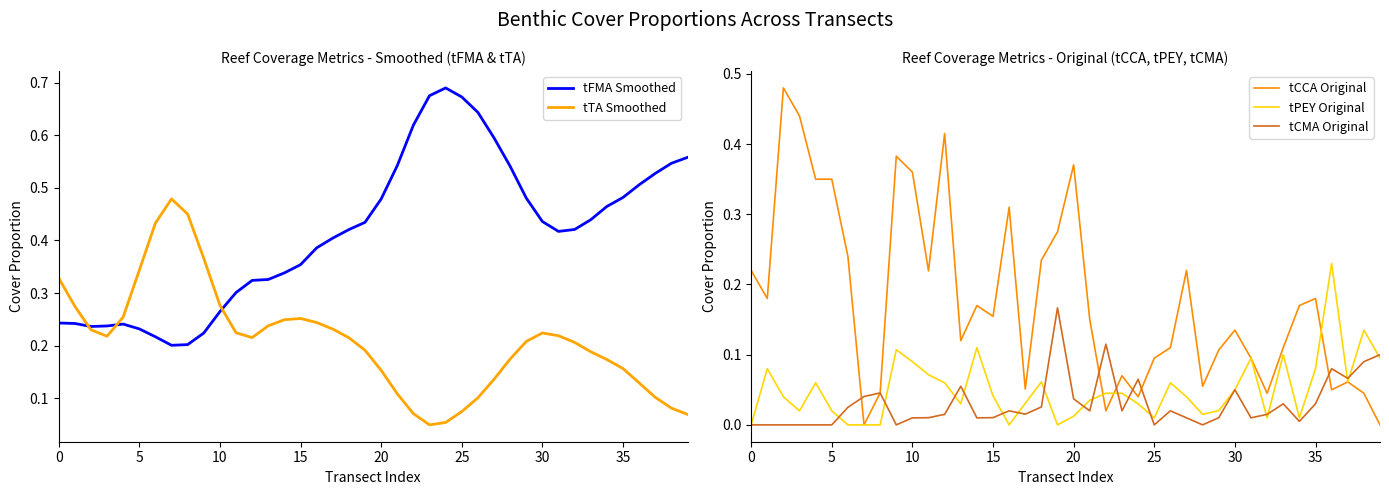

Reading right to left, what are all the values shown in this chart?

tFMA Smoothed: 0.6	0.5	0.5	0.5	0.5	0.5	0.4	0.4	0.4	0.4	0.5	0.5	0.6	0.6	0.7	0.7	0.7	0.6	0.5	0.5	0.4	0.4	0.4	0.4	0.4	0.3	0.3	0.3	0.3	0.3	0.2	0.2	0.2	0.2	0.2	0.2	0.2	0.2	0.2	0.2
tTA Smoothed: 0.1	0.1	0.1	0.1	0.2	0.2	0.2	0.2	0.2	0.2	0.2	0.2	0.1	0.1	0.1	0.1	0.0	0.1	0.1	0.2	0.2	0.2	0.2	0.2	0.3	0.2	0.2	0.2	0.2	0.3	0.4	0.5	0.5	0.4	0.3	0.3	0.2	0.2	0.3	0.3
tCCA Original: 0.0	0.0	0.1	0.1	0.2	0.2	0.1	0.0	0.1	0.1	0.1	0.1	0.2	0.1	0.1	0.0	0.1	0.0	0.1	0.4	0.3	0.2	0.1	0.3	0.2	0.2	0.1	0.4	0.2	0.4	0.4	0.0	0.0	0.2	0.3	0.3	0.4	0.5	0.2	0.2
tPEY Original: 0.1	0.1	0.1	0.2	0.1	0.0	0.1	0.0	0.1	0.1	0.0	0.0	0.0	0.1	0.0	0.0	0.0	0.0	0.0	0.0	0.0	0.1	0.0	0.0	0.0	0.1	0.0	0.1	0.1	0.1	0.1	0.0	0.0	0.0	0.0	0.1	0.0	0.0	0.1	0.0
tCMA Original: 0.1	0.1	0.1	0.1	0.0	0.0	0.0	0.0	0.0	0.1	0.0	0.0	0.0	0.0	0.0	0.1	0.0	0.1	0.0	0.0	0.2	0.0	0.0	0.0	0.0	0.0	0.1	0.0	0.0	0.0	0.0	0.0	0.0	0.0	0.0	0.0	0.0	0.0	0.0	0.0